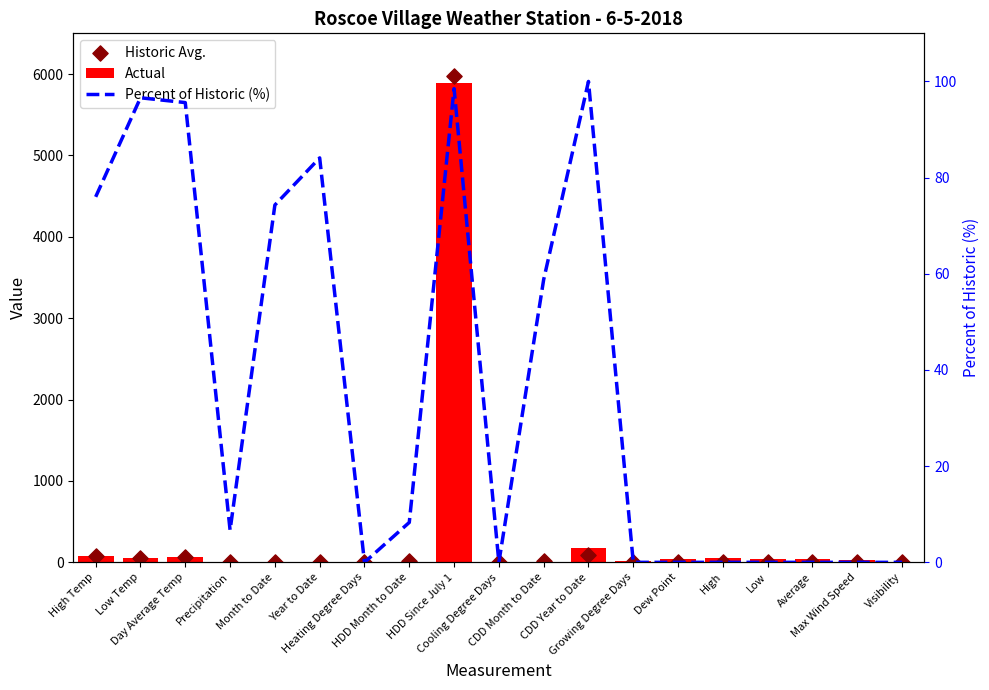

Which series has the largest total across all categories?

Actual